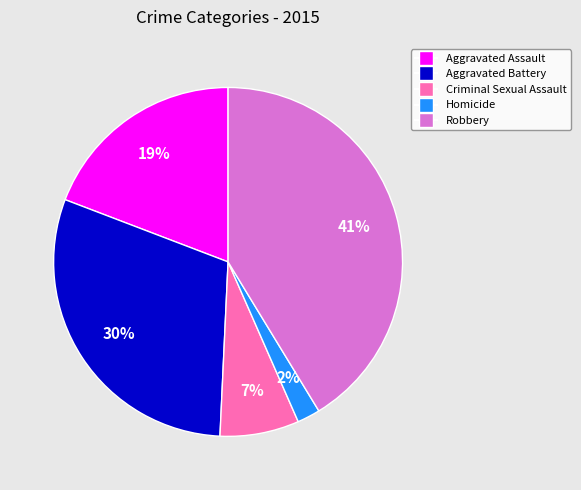

How many segments does this pie chart have?

5